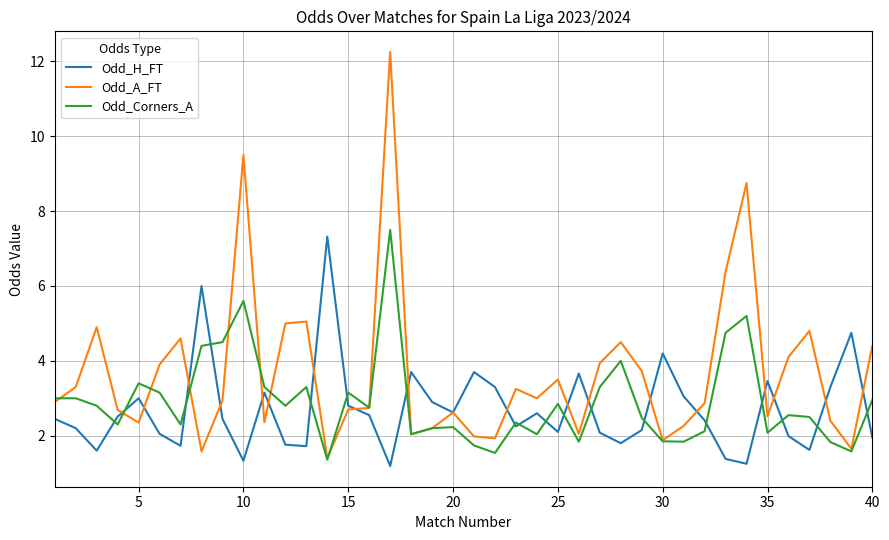

Which series has the widest spread of values?

Odd_A_FT